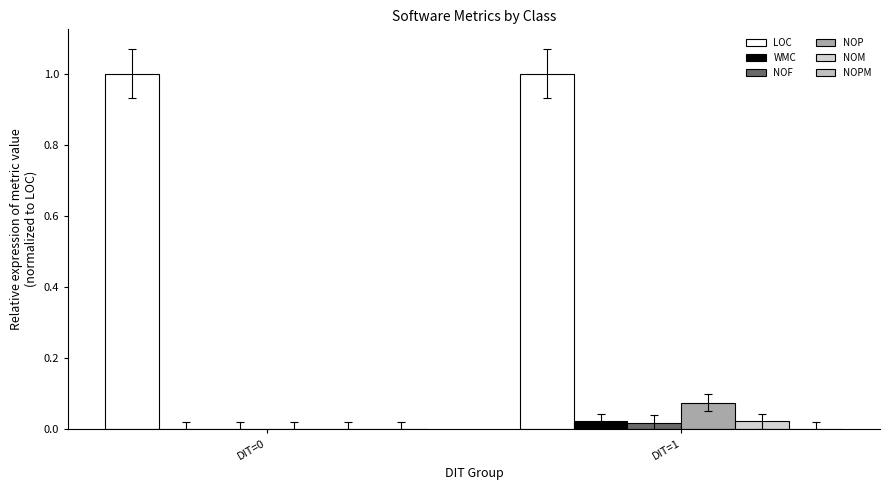

What is the spread (max minus min) of values at DIT=0?

1.0